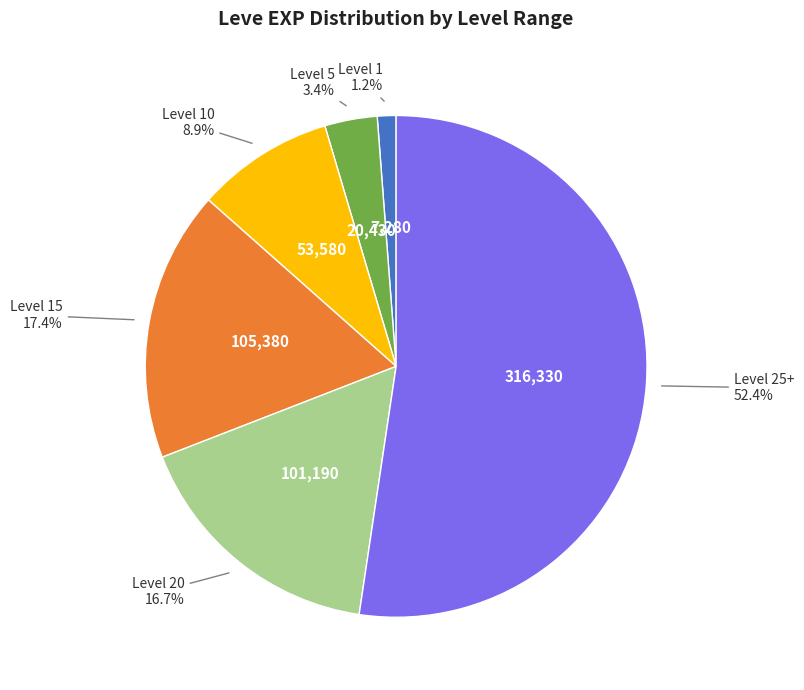

How many segments does this pie chart have?

6